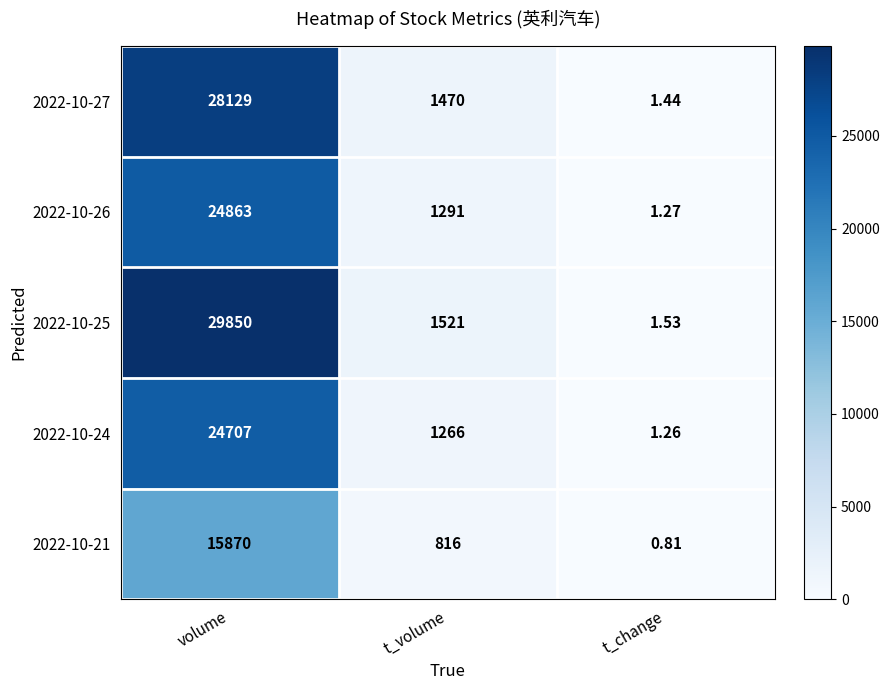

Which series changed the most between t_volume and t_change?

2022-10-25